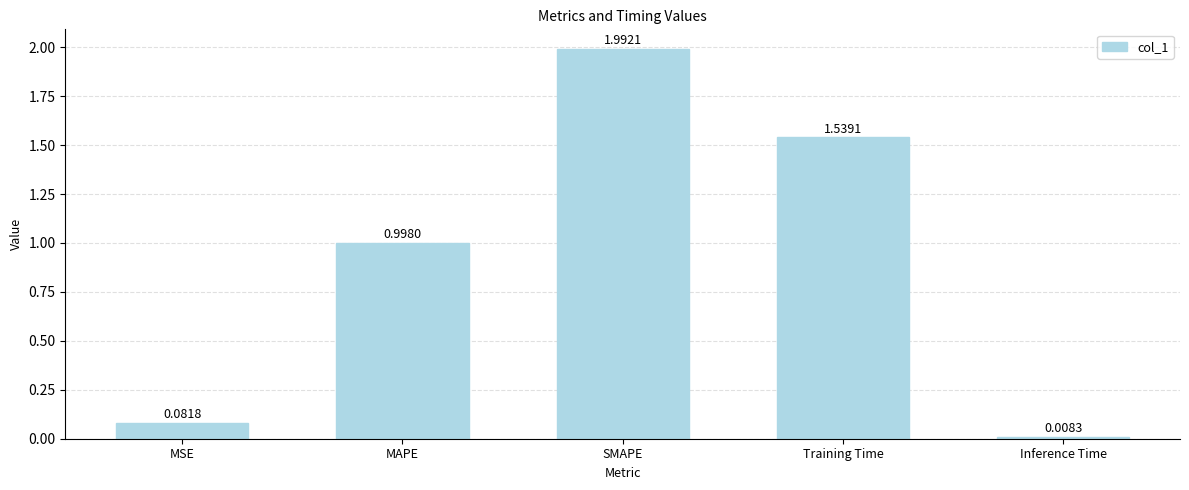

At which category does the chart reach its minimum across all series?

Inference Time